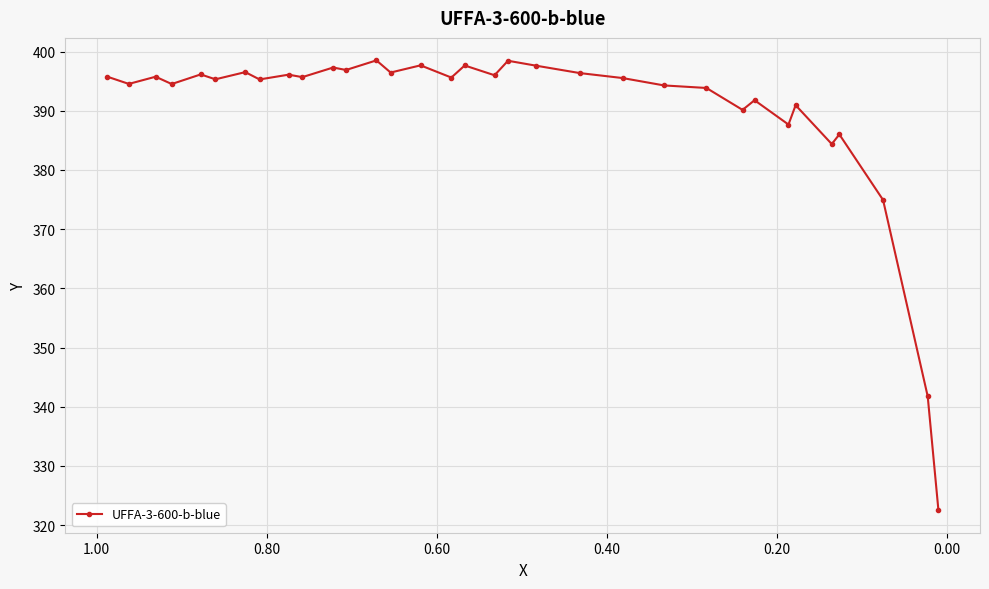

What is the average value?

390.2